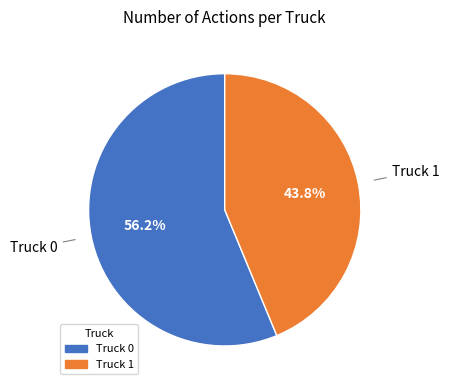

Combined, do Truck 1 and Truck 0 account for over 50%?

Yes